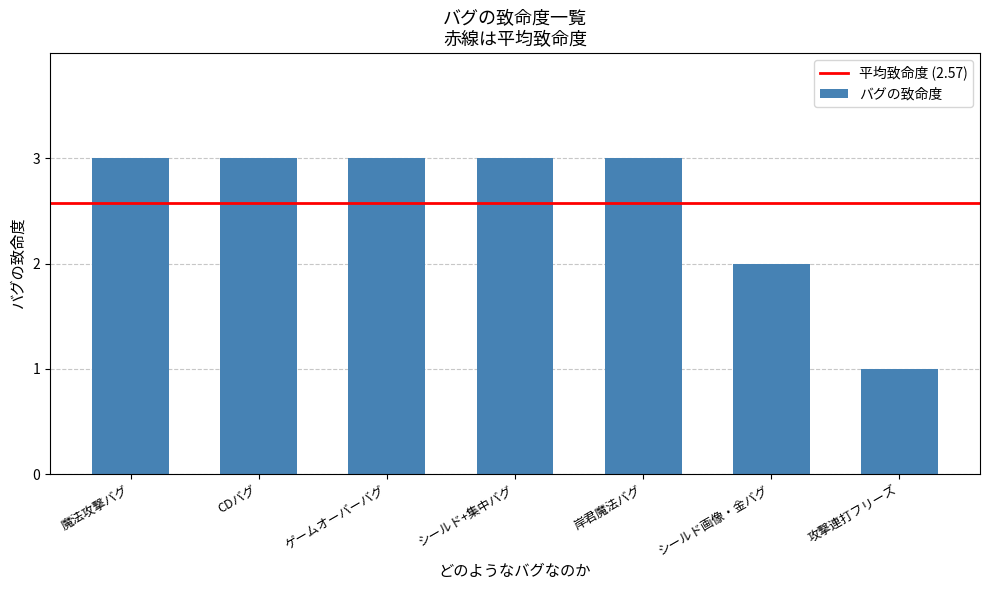

What is the value of the 6th bar from the left?

2